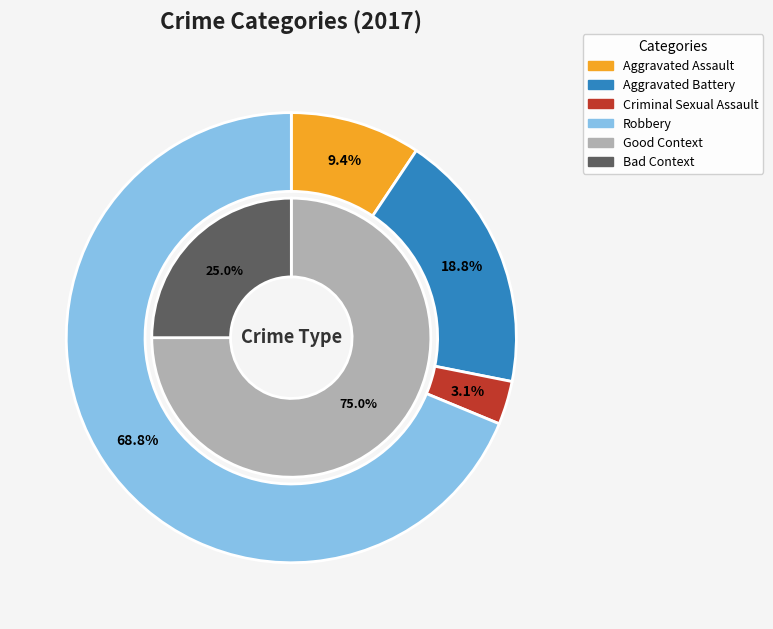

To the nearest percent, what percentage of the pie is Aggravated Battery?

19%